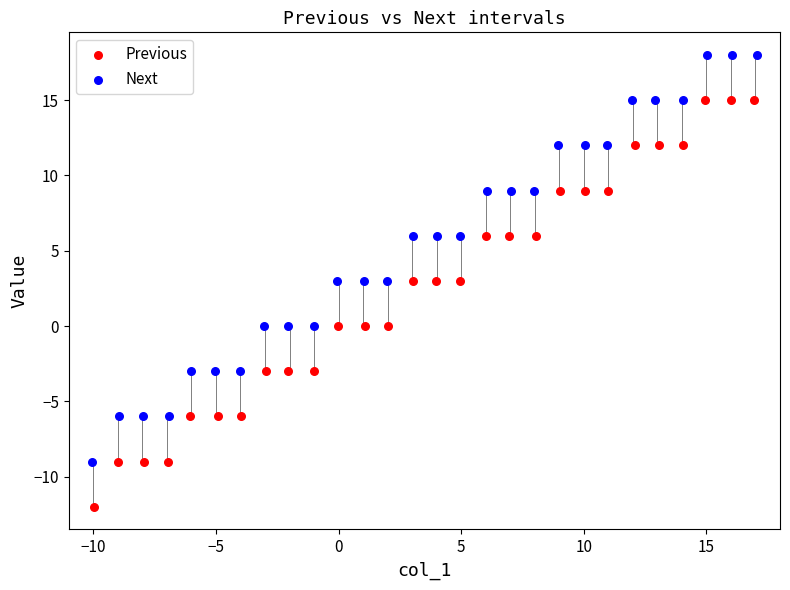

Which series reaches the minimum Y coordinate?

Previous